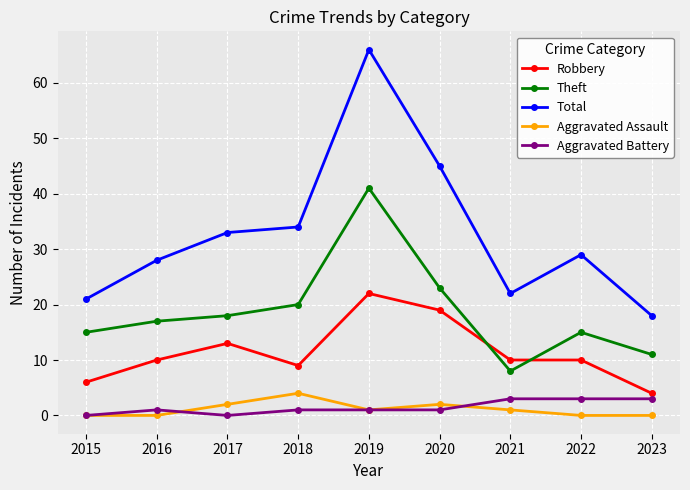

Is this an area chart (filled region under the line)?

No